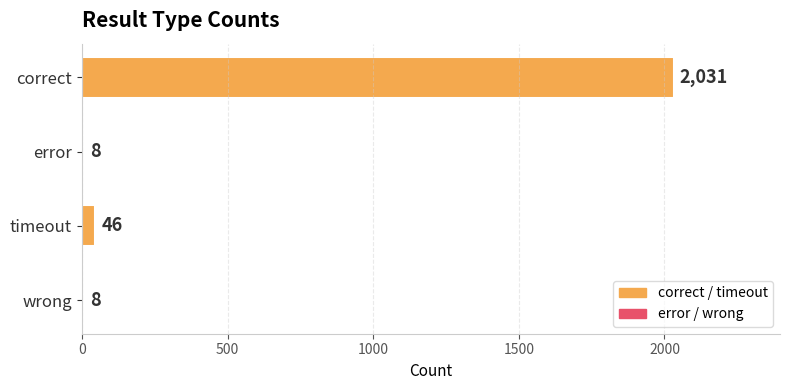

What is the minimum value shown in the chart?

8